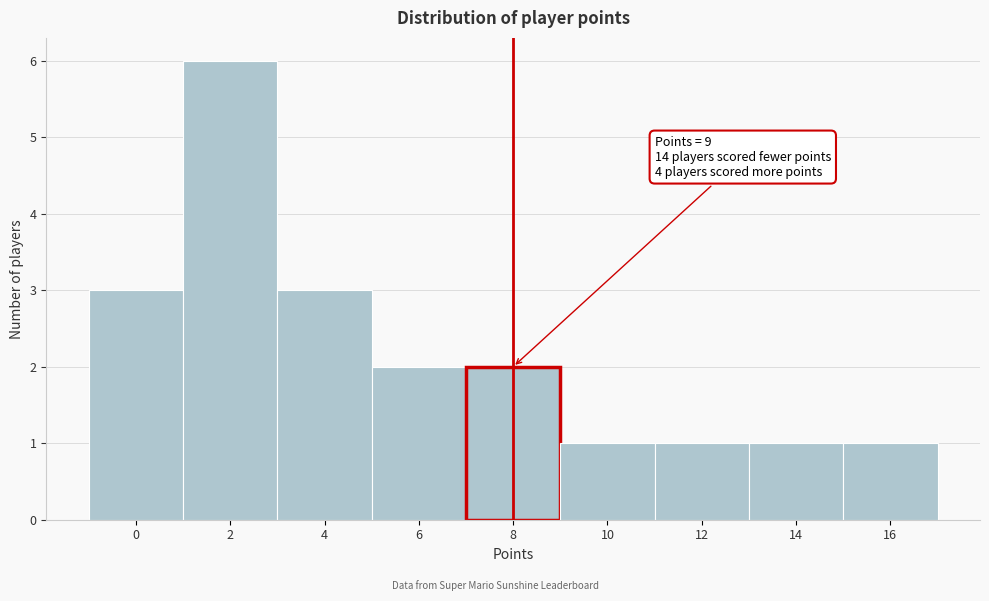

Reading left to right, extract all data points from this chart.

0=3	2=6	4=3	6=2	8=2	10=1	12=1	14=1	16=1